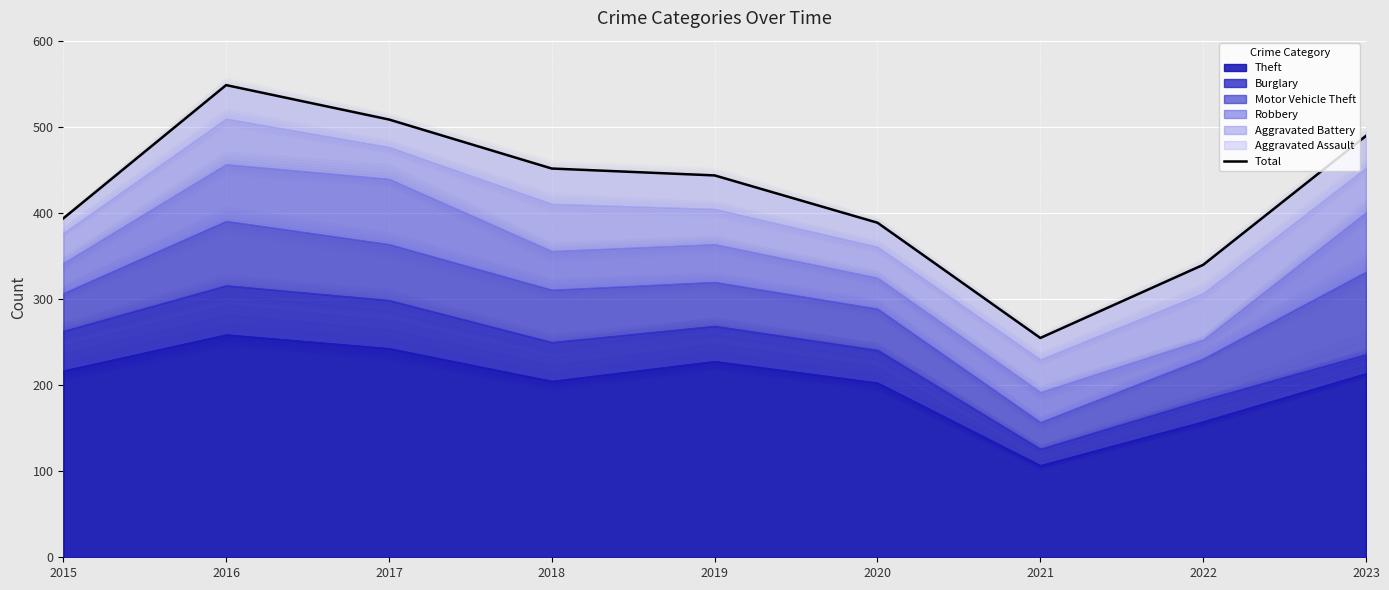

The value at 2022 is 501. True or false?

False